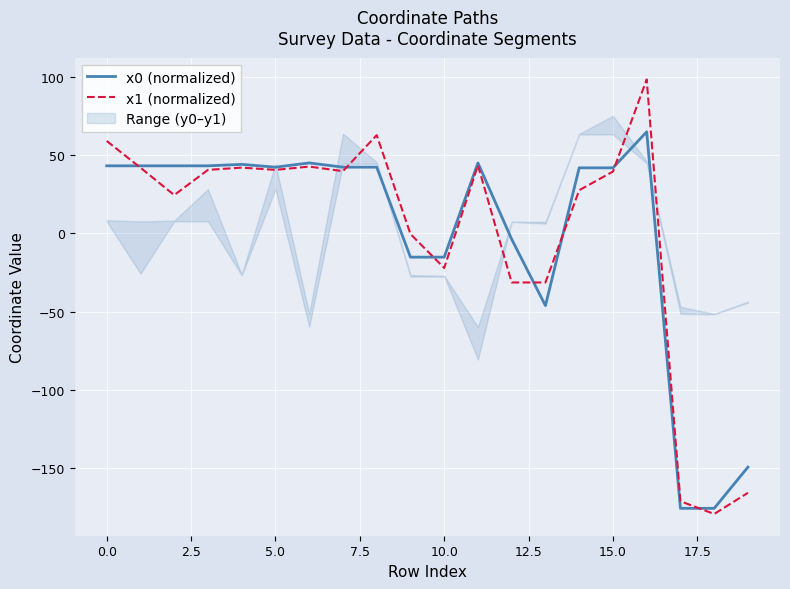

Which series has the widest spread of values?

x1 (normalized)